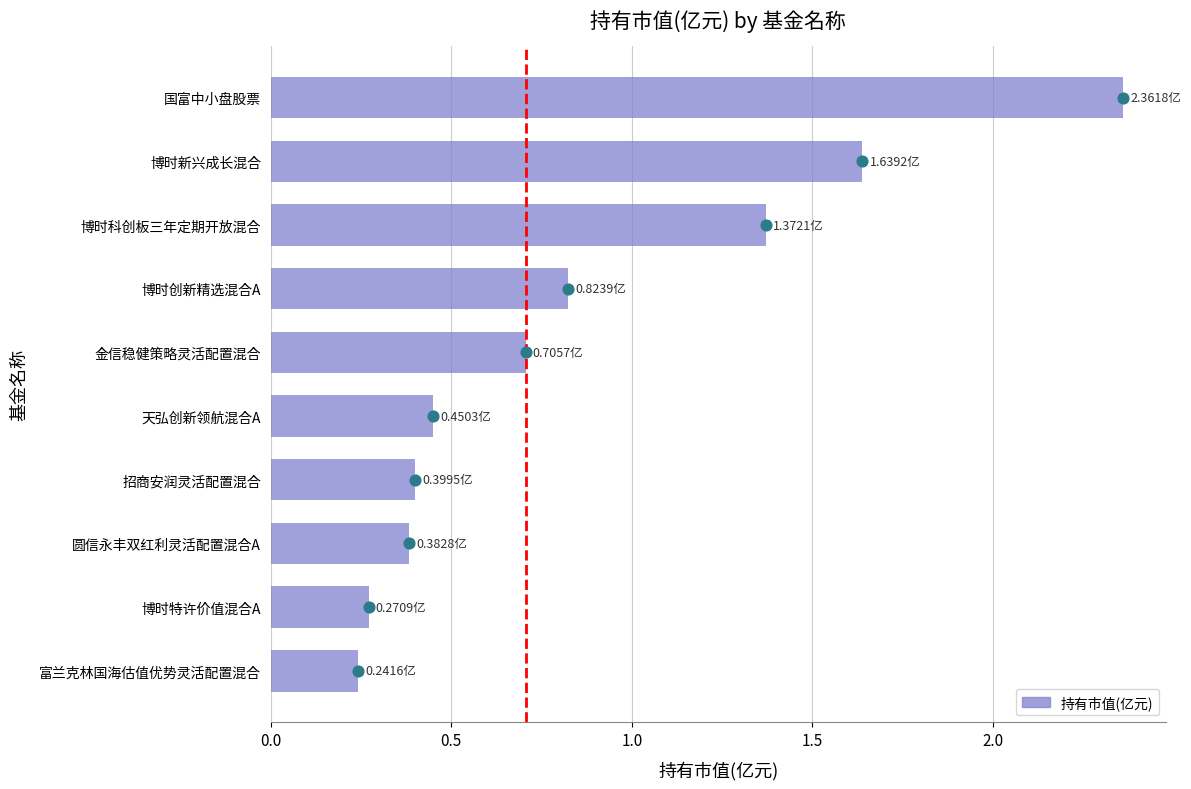

What is the change in value from 金信稳健策略灵活配置混合 to 招商安润灵活配置混合?

-0.3